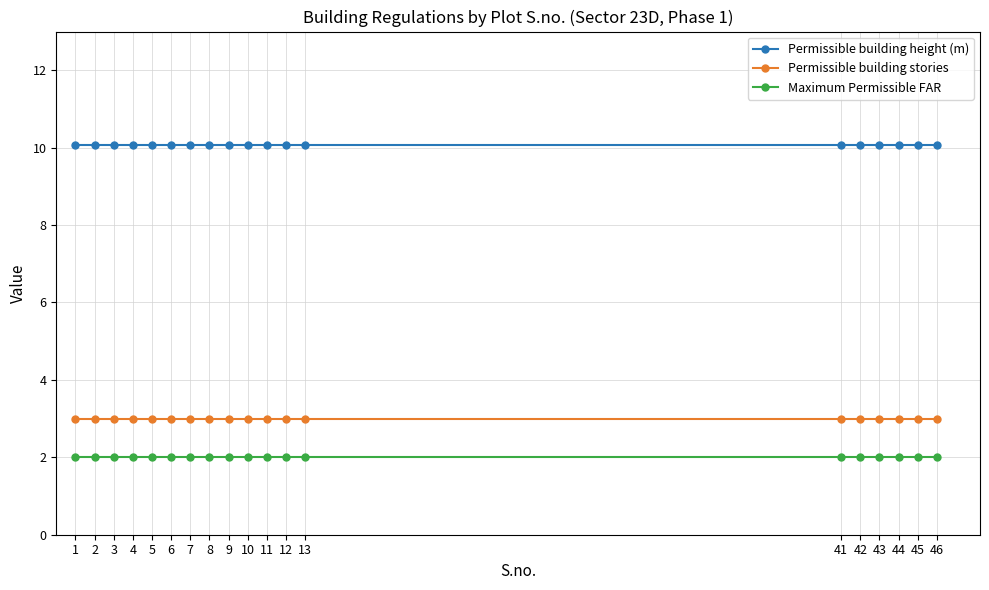

How many categories are shown in the chart?

19